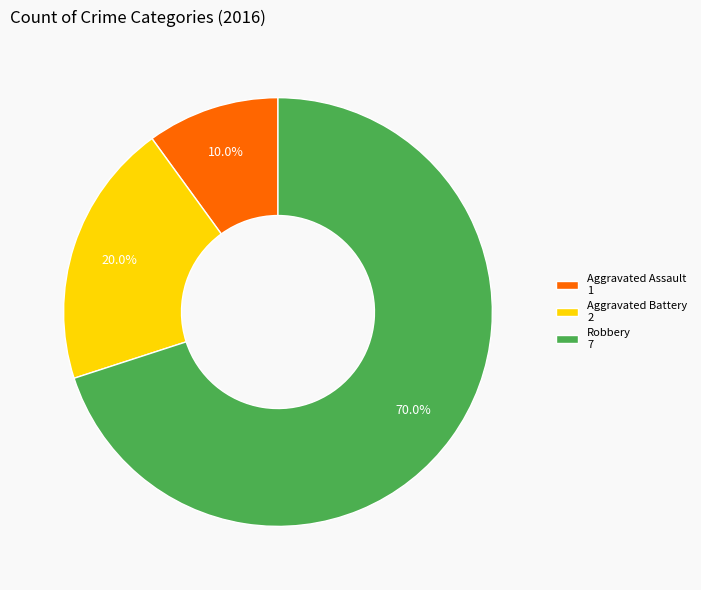

The Aggravated Assault slice represents 10% of the pie. True or false?

True